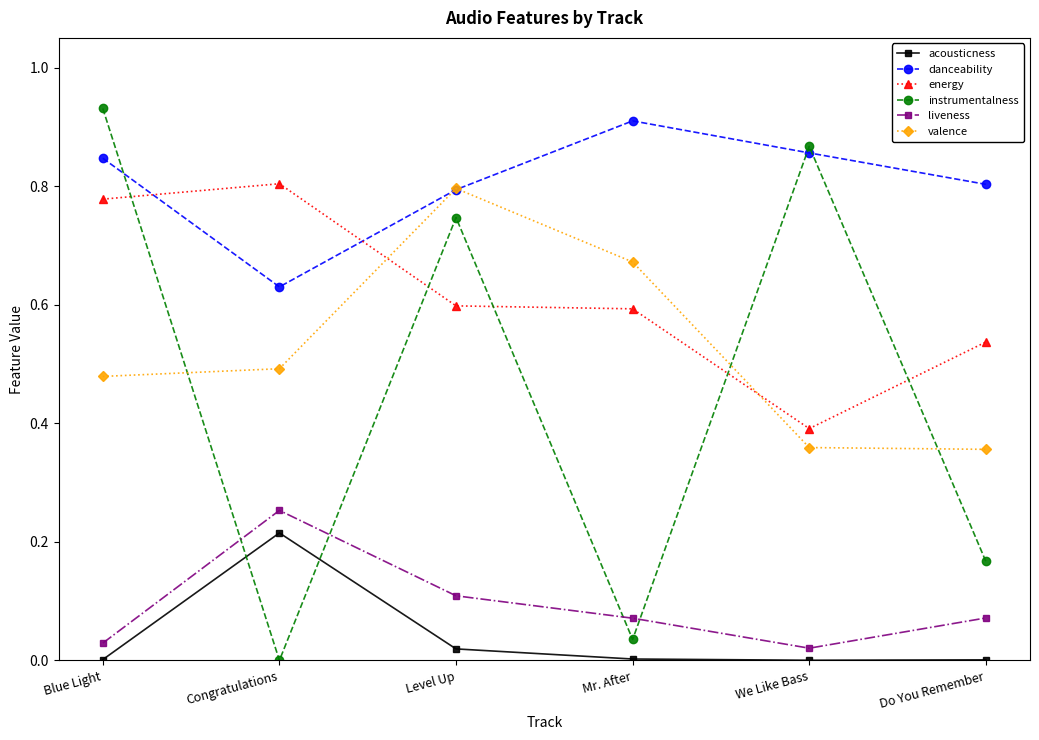

True or false: energy has more than 0 points higher than both neighbors.

True